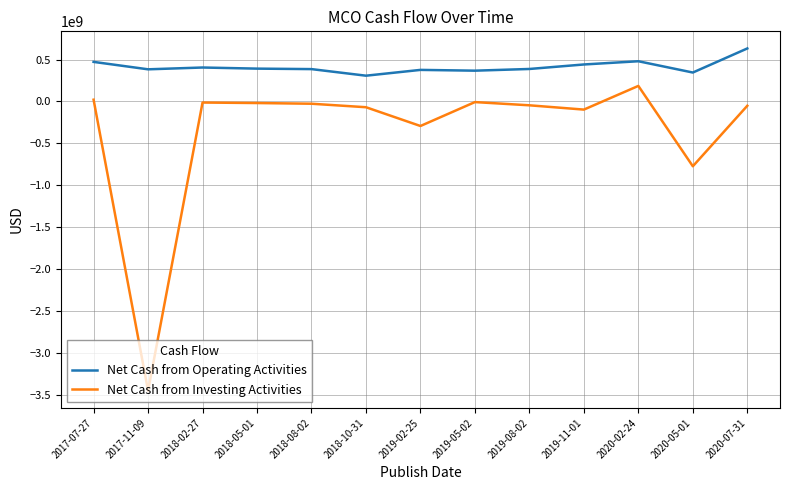

In Net Cash from Investing Activities, how many points are higher than both neighbors (excluding endpoints)?

3